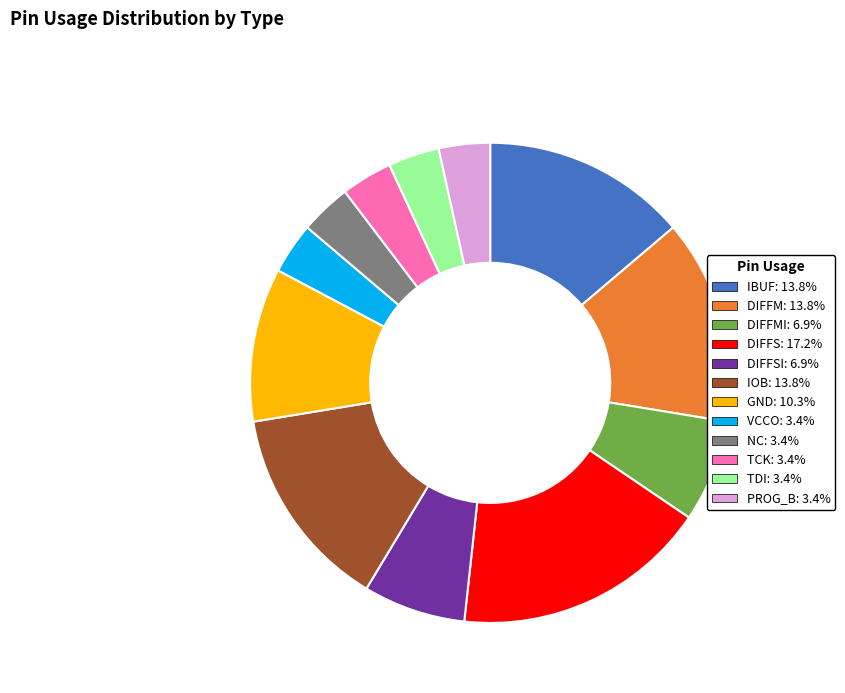

How many segments does this pie chart have?

12